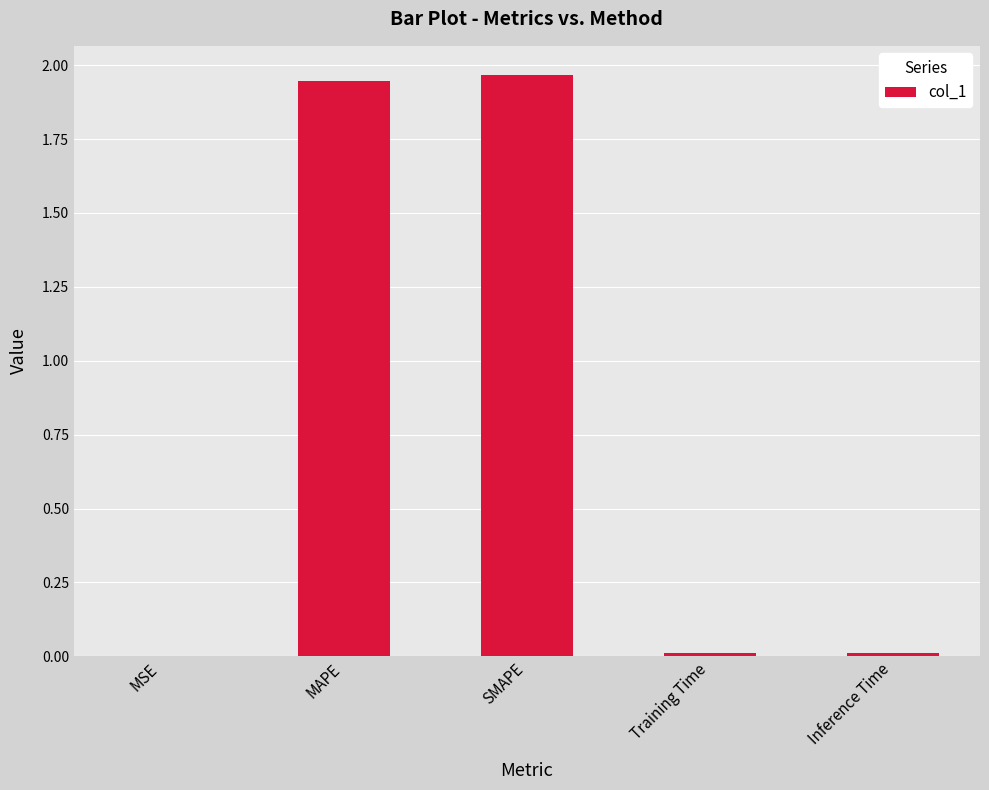

Which has a higher value, MAPE or MSE?

MAPE